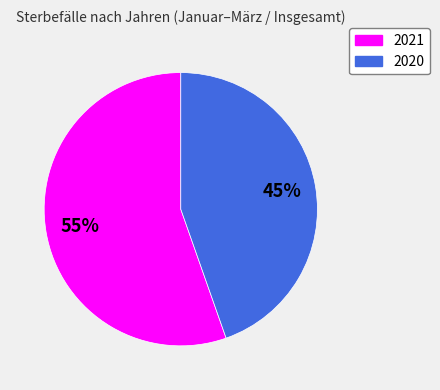

Is there any slice that represents more than half of the pie?

Yes